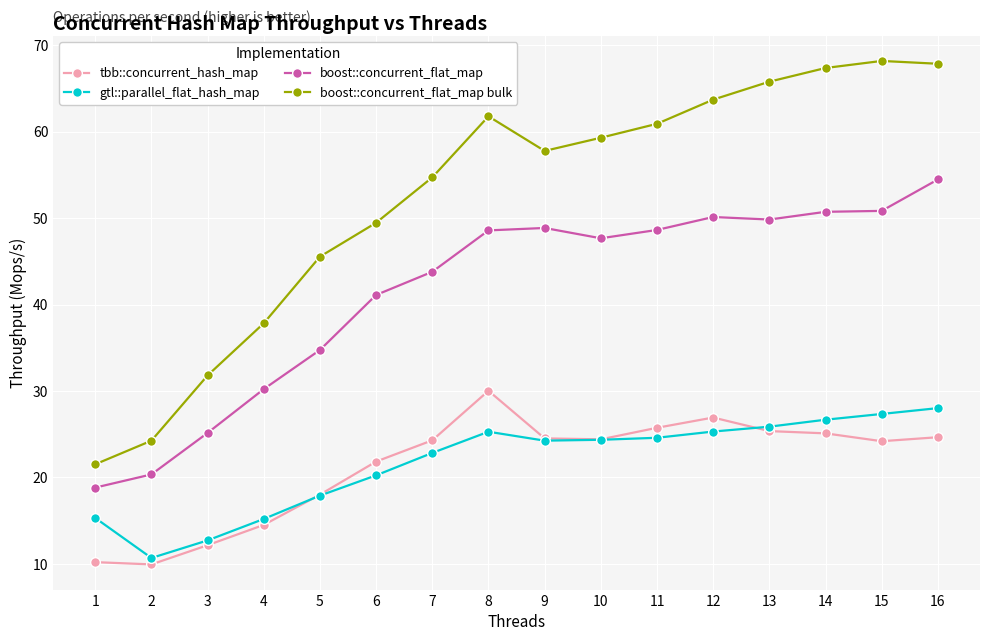

True or false: gtl::parallel_flat_hash_map and boost::concurrent_flat_map cross at least once.

False